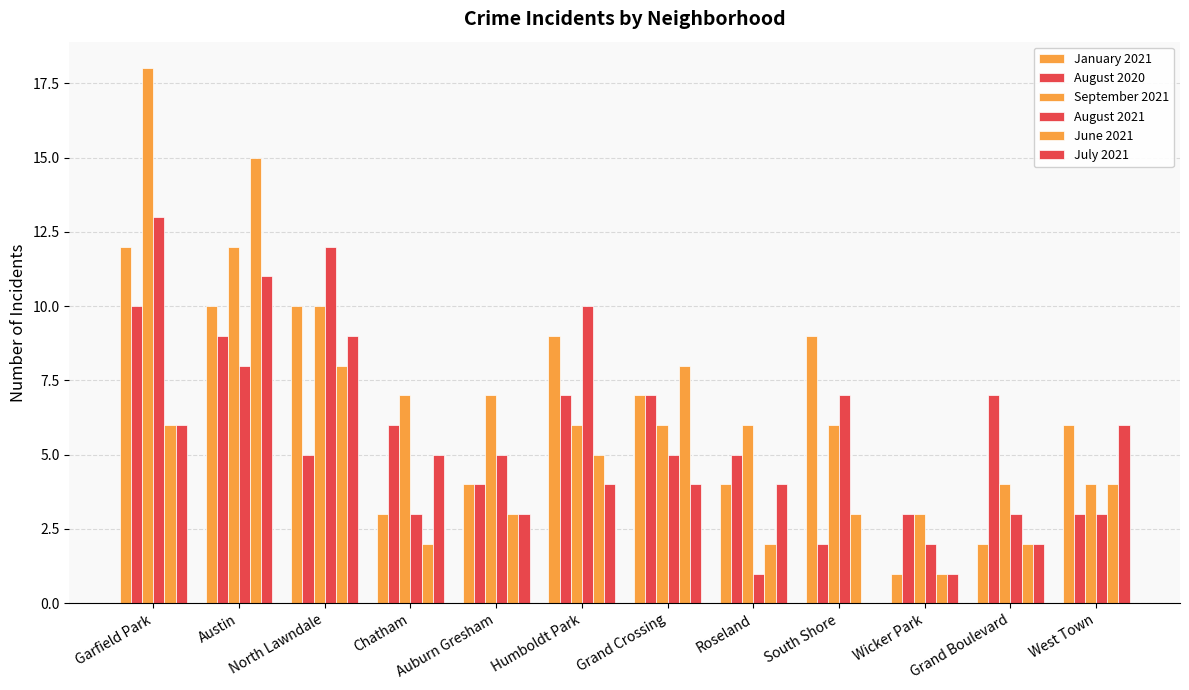

What is the label of the 10th bar from the left?

Wicker Park